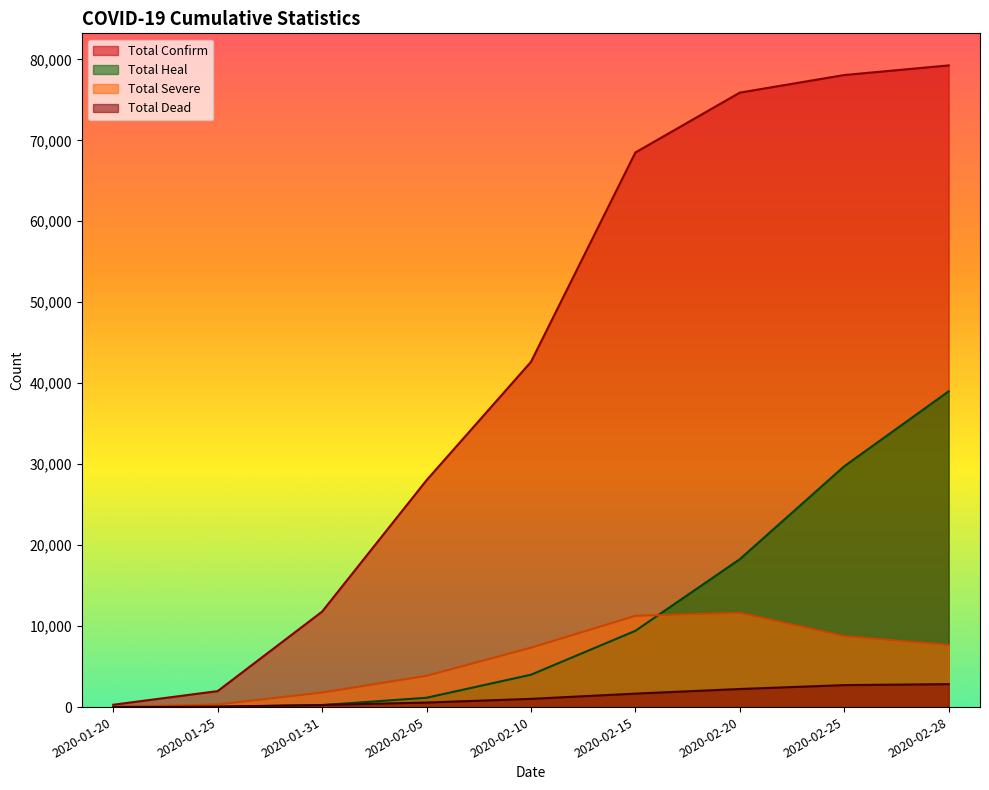

The total_dead series shows 1016 at 2020-02-10. True or false?

True